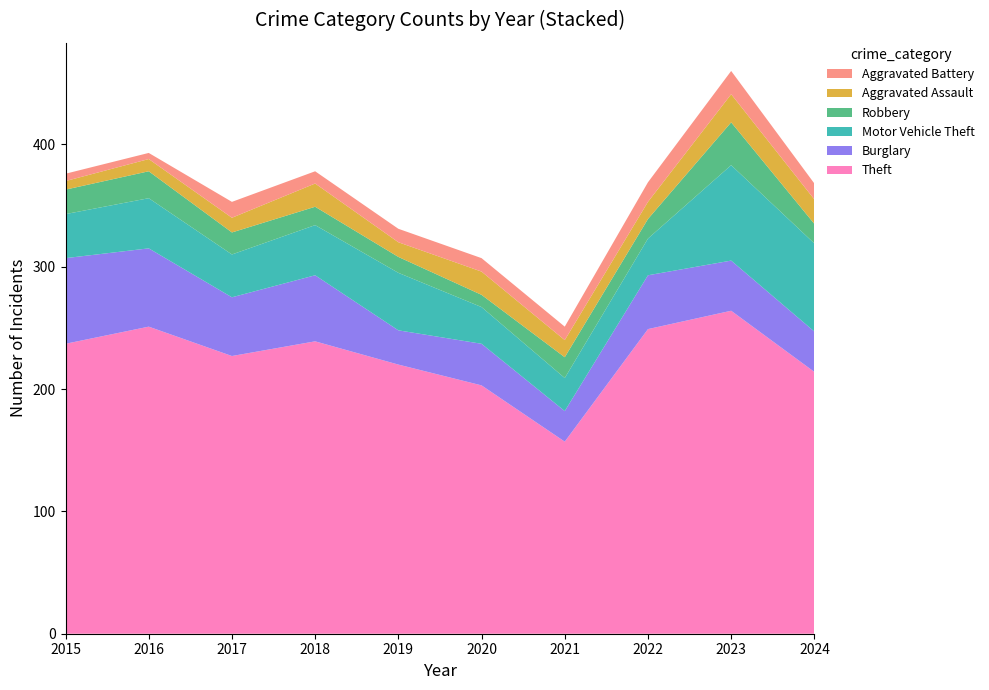

Reading left to right, list all the values displayed in this chart.

Theft: 237	251	227	239	220	203	157	249	264	214
Burglary: 70	64	48	54	28	34	25	44	41	33
Motor Vehicle Theft: 36	41	35	41	47	30	27	30	78	72
Robbery: 20	22	18	15	13	10	17	16	35	16
Aggravated Assault: 7	10	12	19	12	19	14	14	23	20
Aggravated Battery: 6	5	13	10	11	11	11	16	19	13